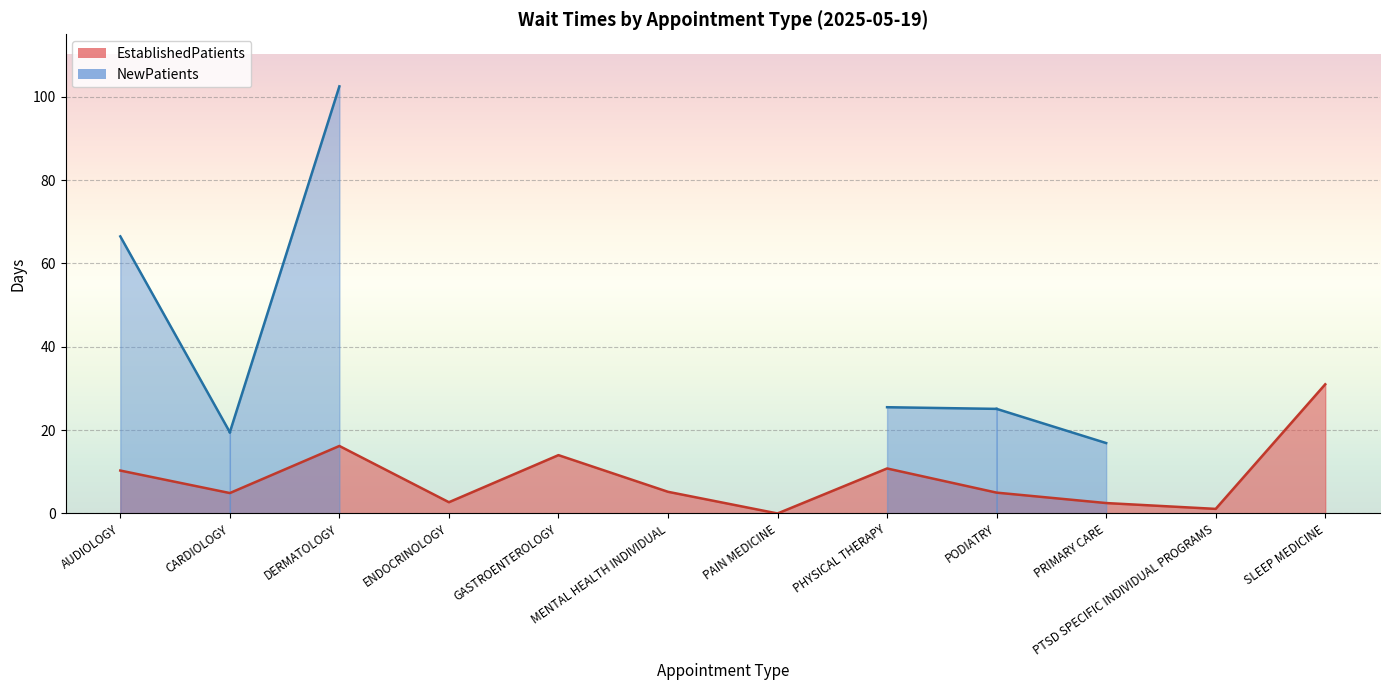

How many interior local valleys (lower than both neighbors) does the data have?

4